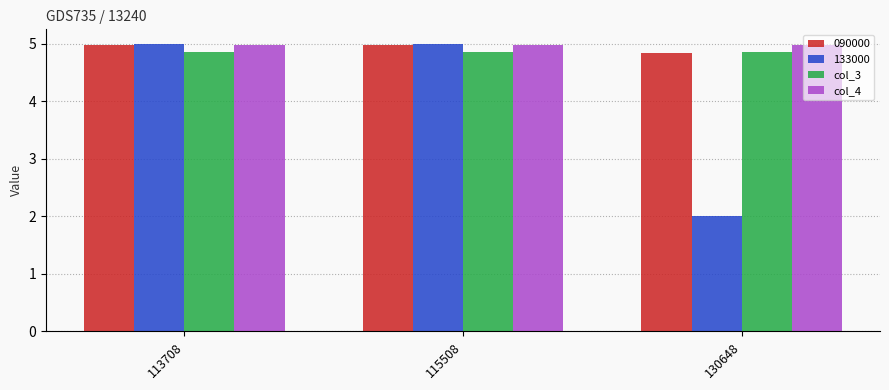

Which series has the largest range (max minus min)?

133000